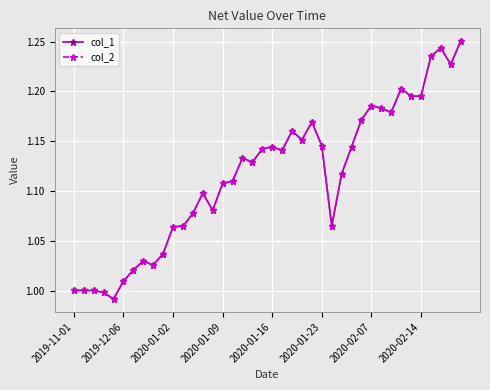

Does the chart have visible grid lines?

Yes